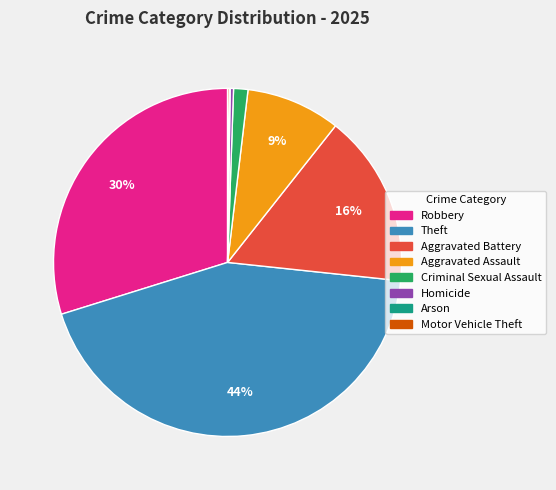

What is the largest slice in the pie chart?

Theft